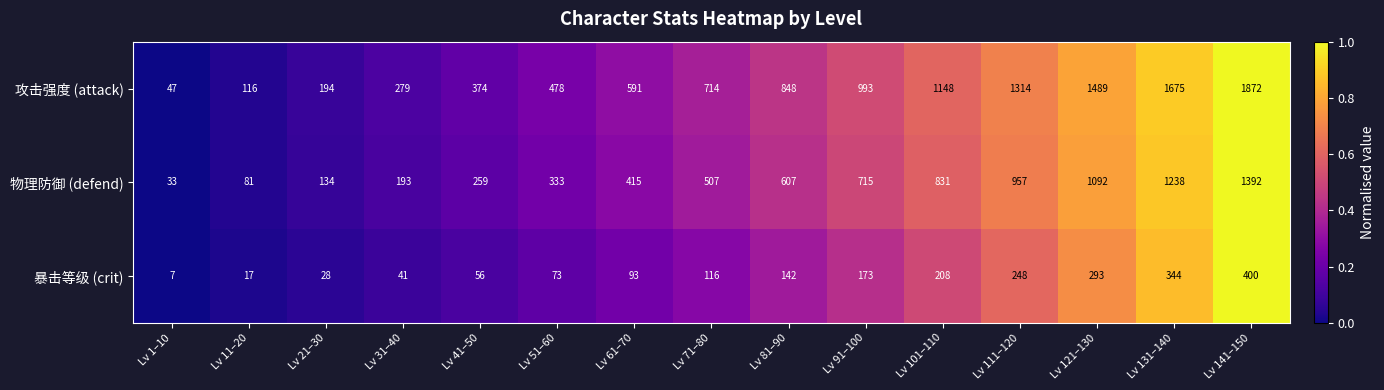

The 物理防御 (defend) series shows 134 at Lv 21–30. True or false?

True